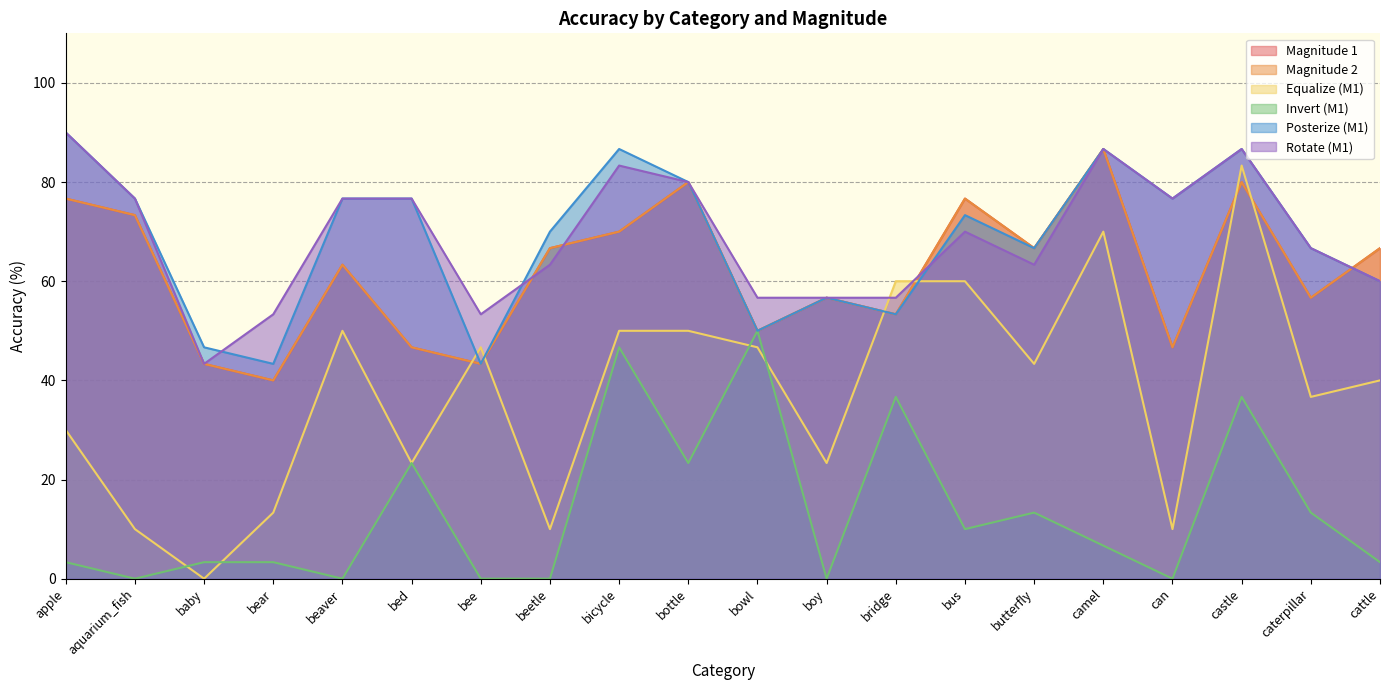

True or false: Magnitude 2 has more than 2 interior local peaks.

True